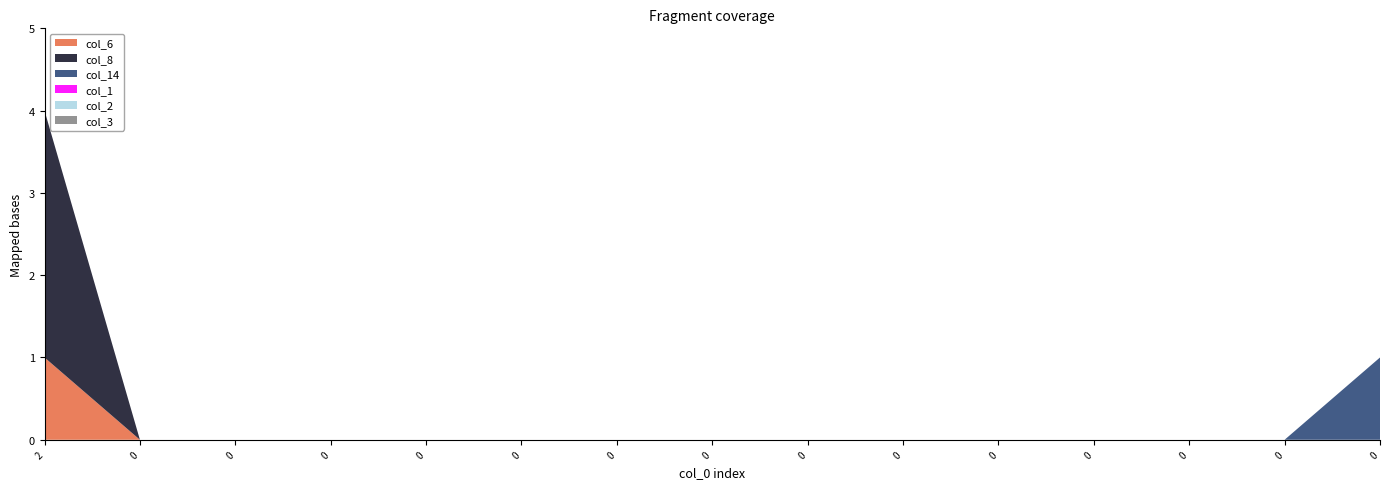

Reading left to right, extract all data points from this chart.

col_6: 2=1	0=0	0=0	0=0	0=0	0=0	0=0	0=0	0=0	0=0	0=0	0=0	0=0	0=0	0=0
col_8: 2=3	0=0	0=0	0=0	0=0	0=0	0=0	0=0	0=0	0=0	0=0	0=0	0=0	0=0	0=0
col_14: 2=0	0=0	0=0	0=0	0=0	0=0	0=0	0=0	0=0	0=0	0=0	0=0	0=0	0=0	0=1
col_1: 2=0	0=0	0=0	0=0	0=0	0=0	0=0	0=0	0=0	0=0	0=0	0=0	0=0	0=0	0=0
col_2: 2=0	0=0	0=0	0=0	0=0	0=0	0=0	0=0	0=0	0=0	0=0	0=0	0=0	0=0	0=0
col_3: 2=0	0=0	0=0	0=0	0=0	0=0	0=0	0=0	0=0	0=0	0=0	0=0	0=0	0=0	0=0